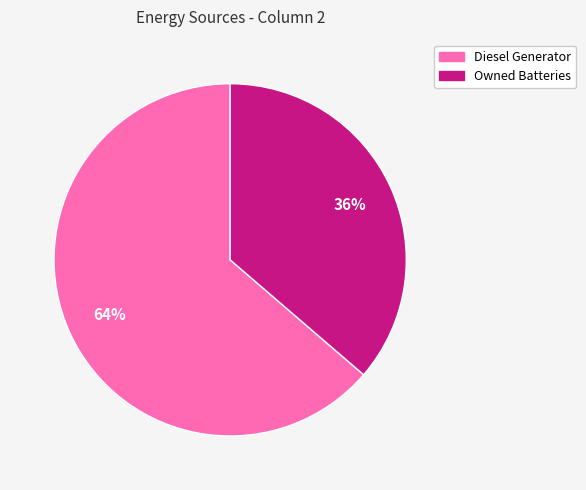

Rank the categories by value from lowest to highest.

Owned Batteries, Diesel Generator